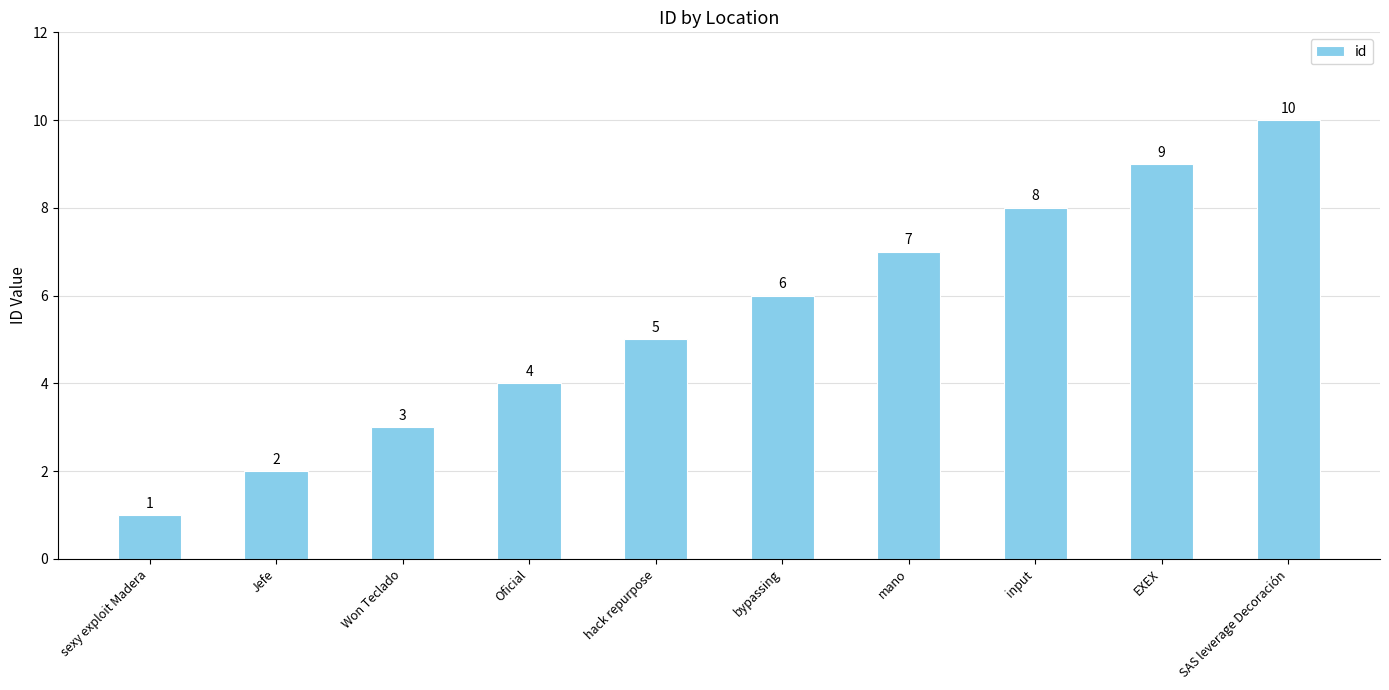

The chart shows a value of 7 at Oficial. True or false?

False